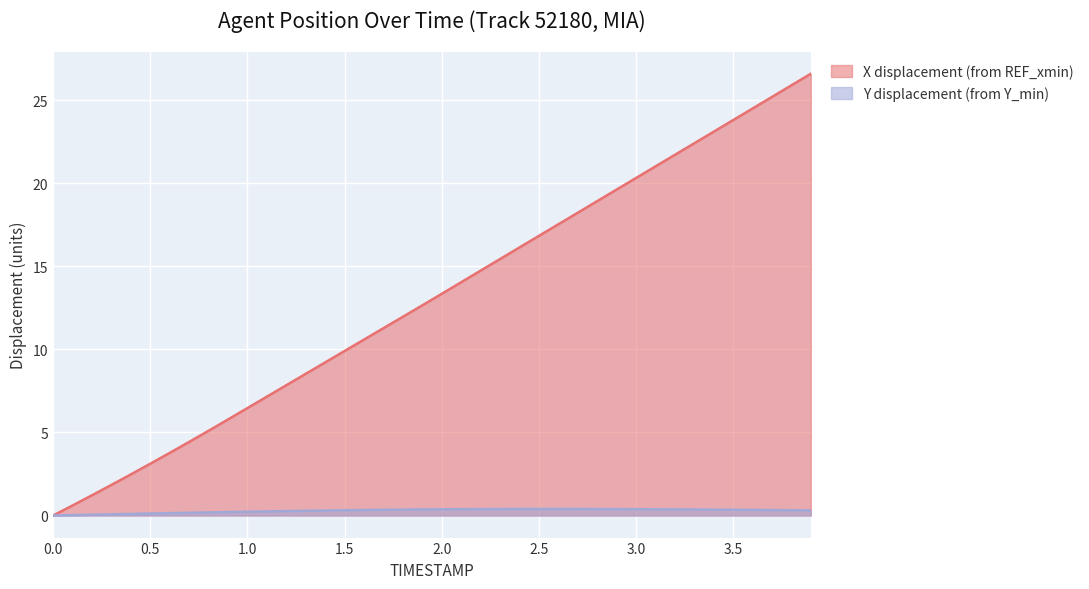

How many lines are shown in the chart?

2